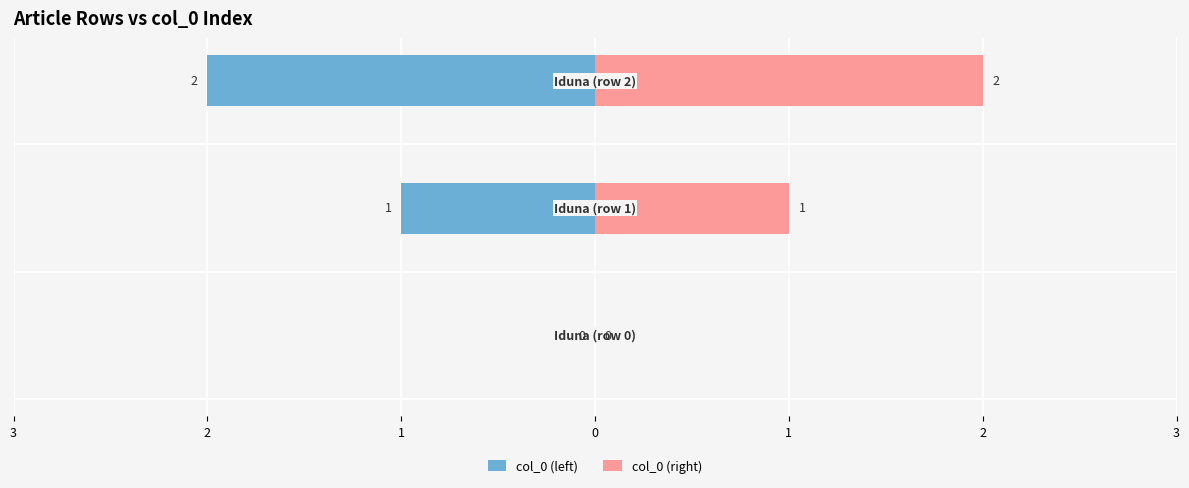

What is the difference between the maximum and minimum values in the col_0 (right) series?

2